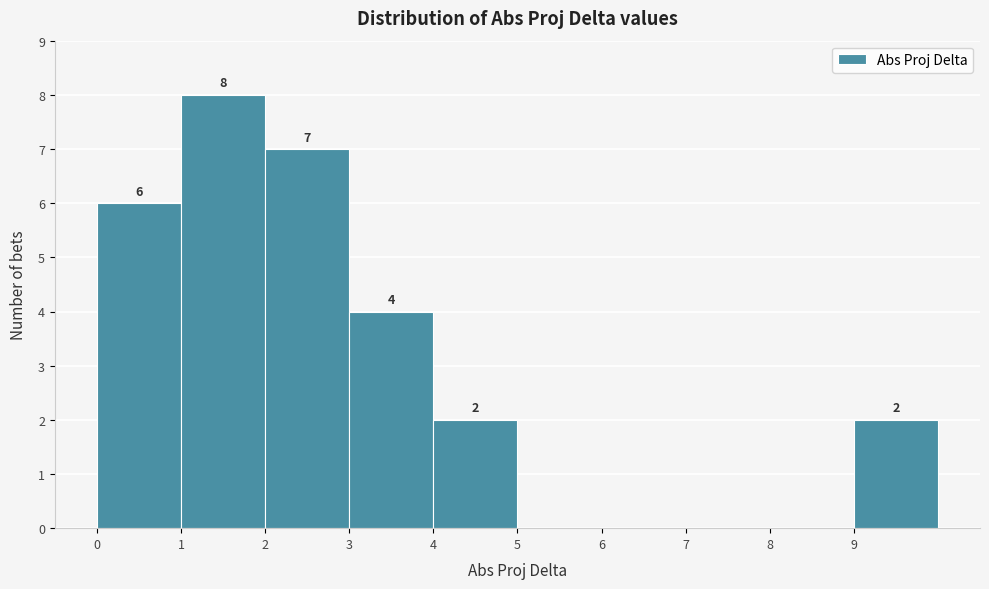

Over which range of the x-axis is the bar tallest?

1 to 2